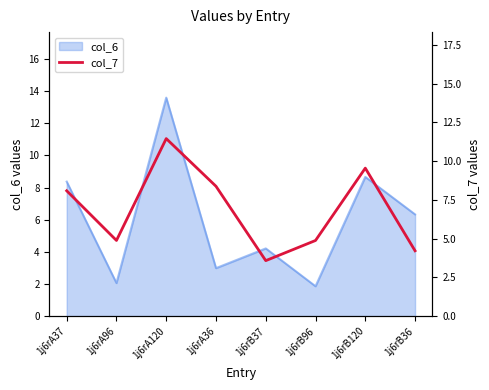

The value at 1j6rB36 is 1.9. True or false?

False